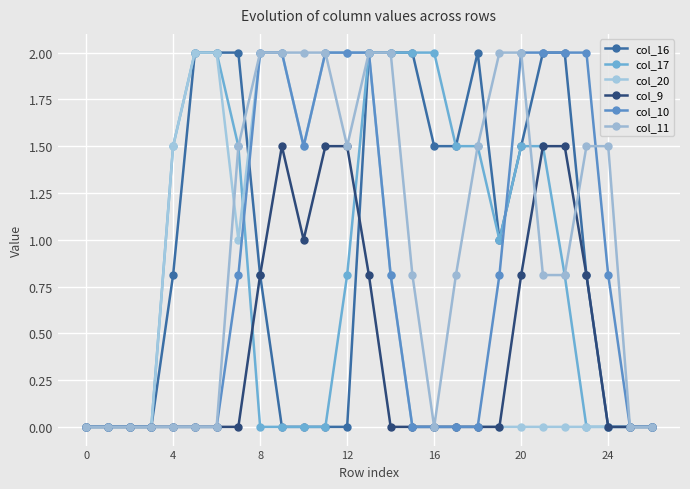

How many categories are shown in the chart?

27